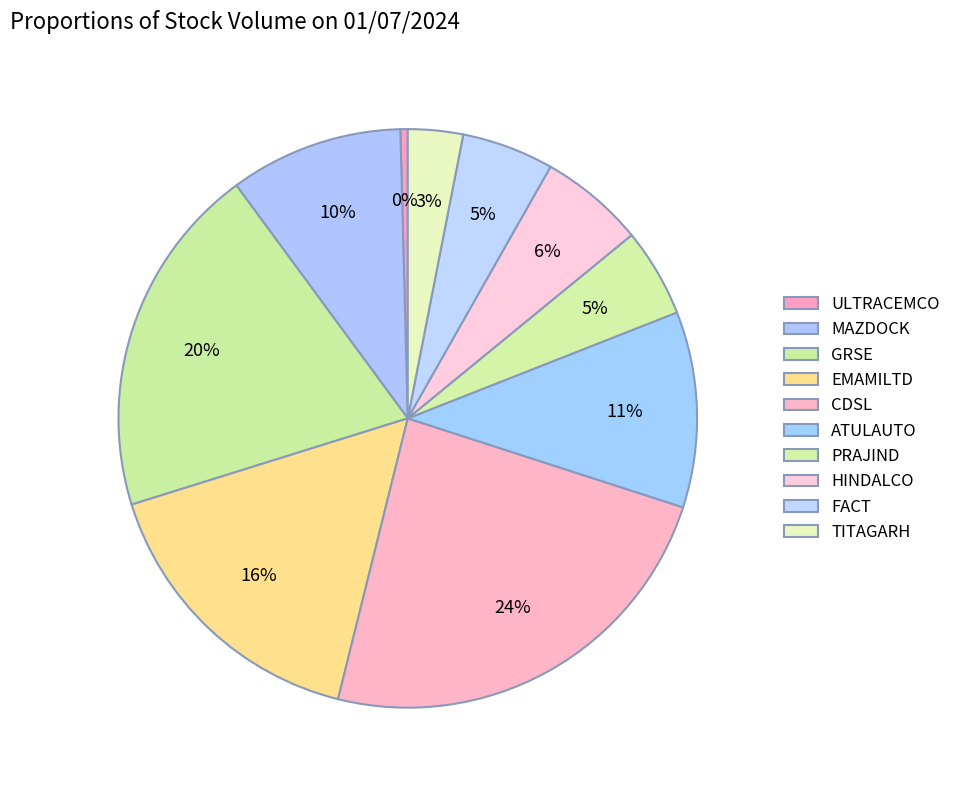

How many slices are in this pie chart?

10